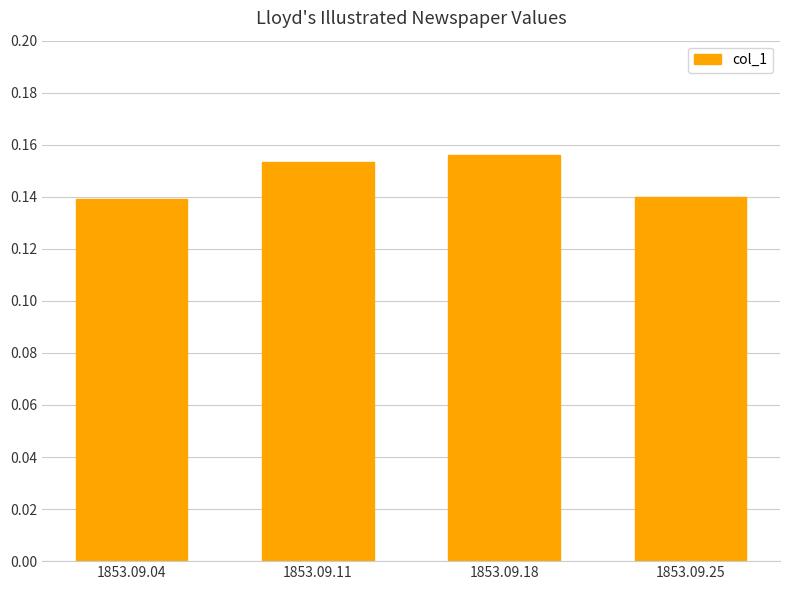

At which category does the chart reach its peak across all series?

1853.09.18